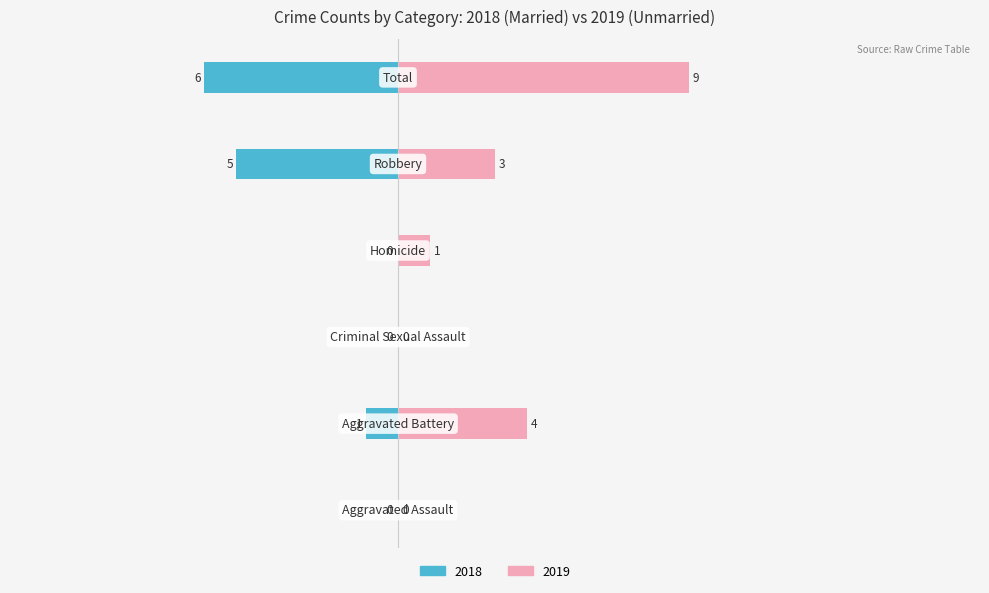

List the labels in order of Married value, largest first.

0, 2, 3, 1, 4, 5